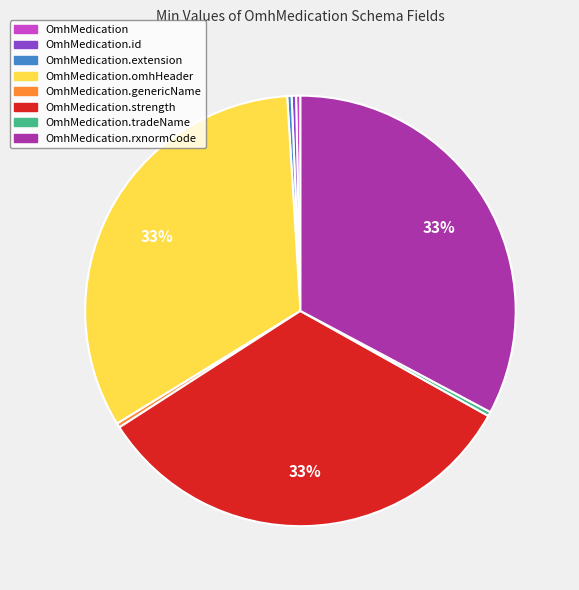

Is there any slice that represents more than half of the pie?

No